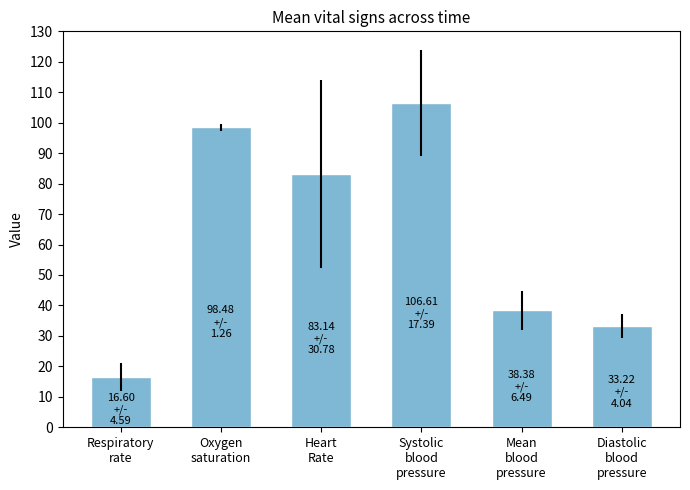

Rank the categories by value from lowest to highest.

Respiratory
rate, Diastolic
blood
pressure, Mean
blood
pressure, Heart
Rate, Oxygen
saturation, Systolic
blood
pressure